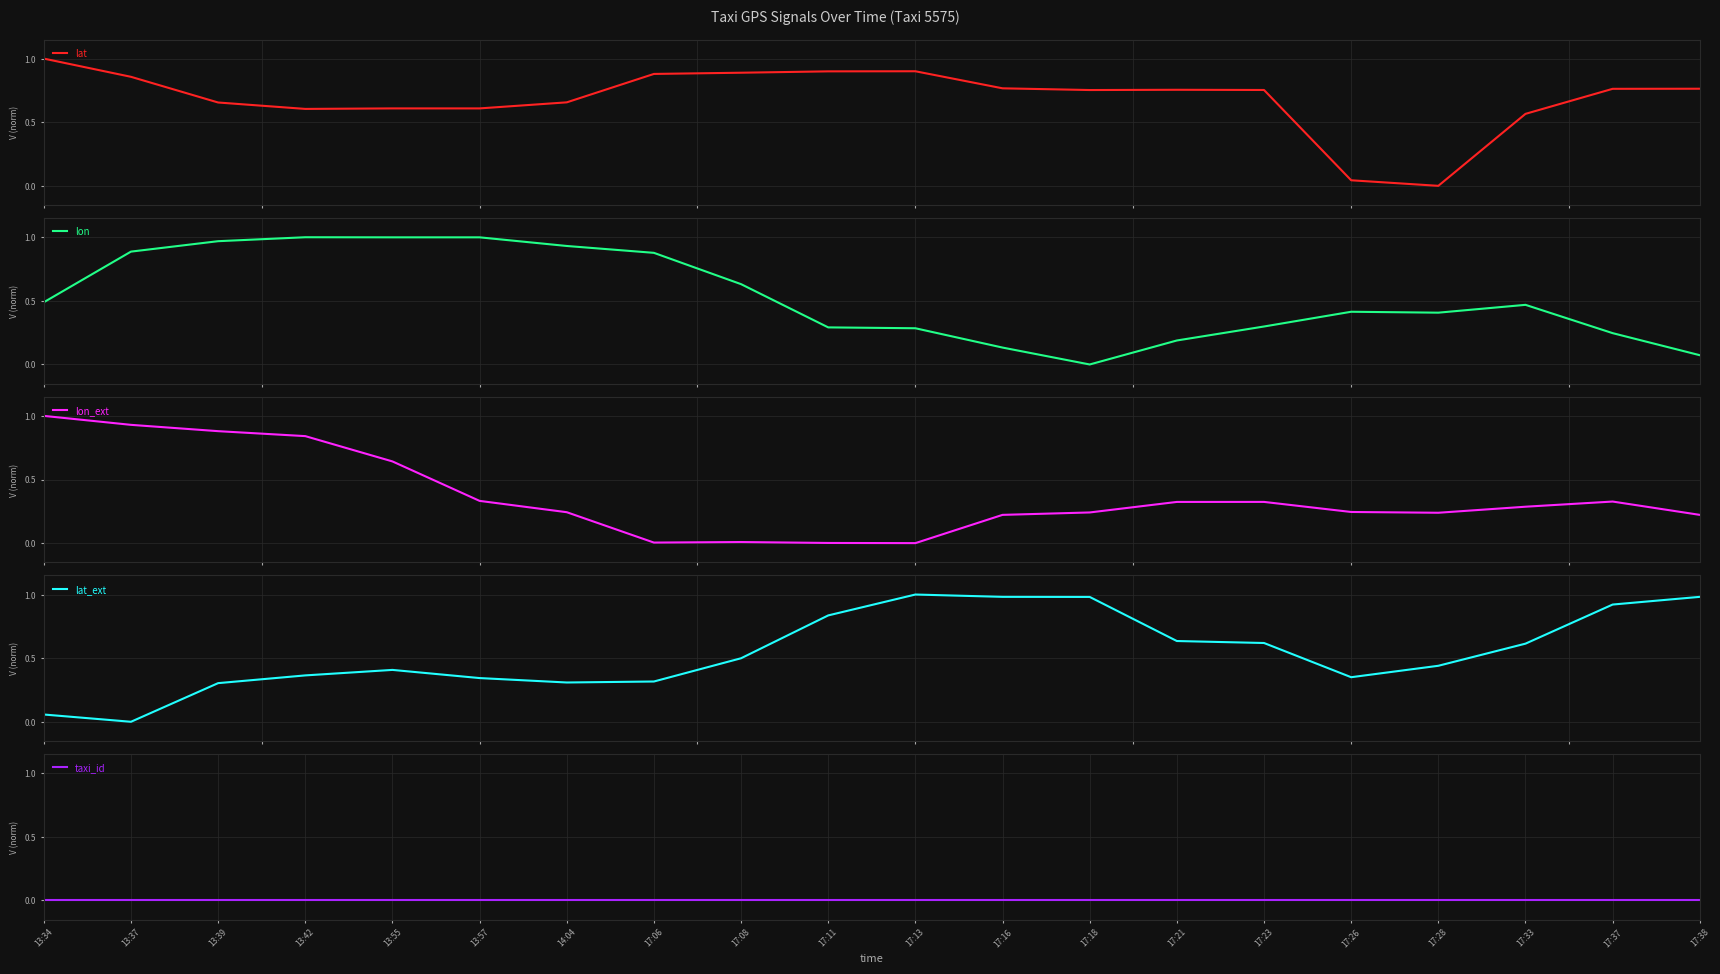

True or false: lon has a value of 0.7 at 14:04.

False